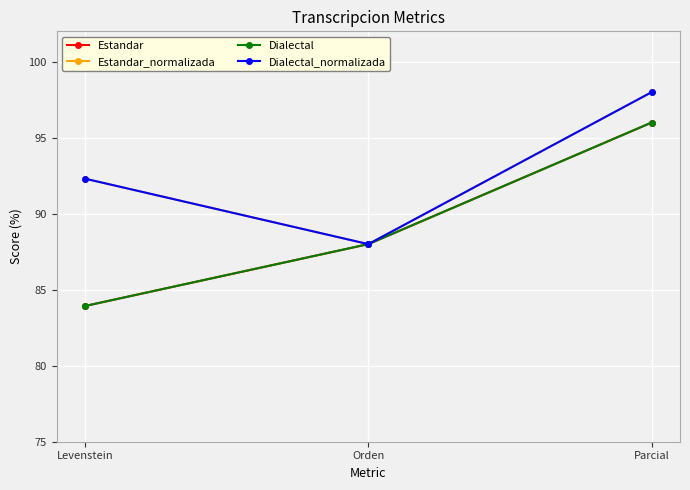

At which category is the sum across all series the highest?

Parcial